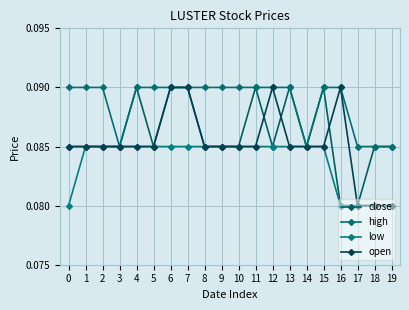

True or false: high and low intersect in this chart.

False